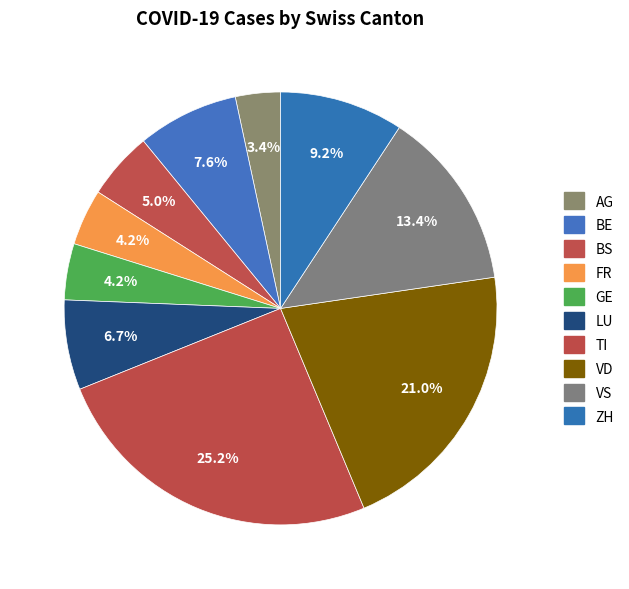

To the nearest percent, what is the combined percentage of BS and VD?

26%